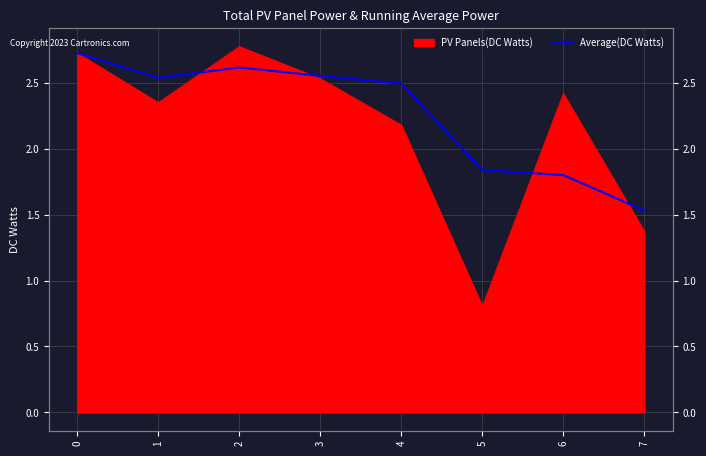

How many data points are less than 2?

3